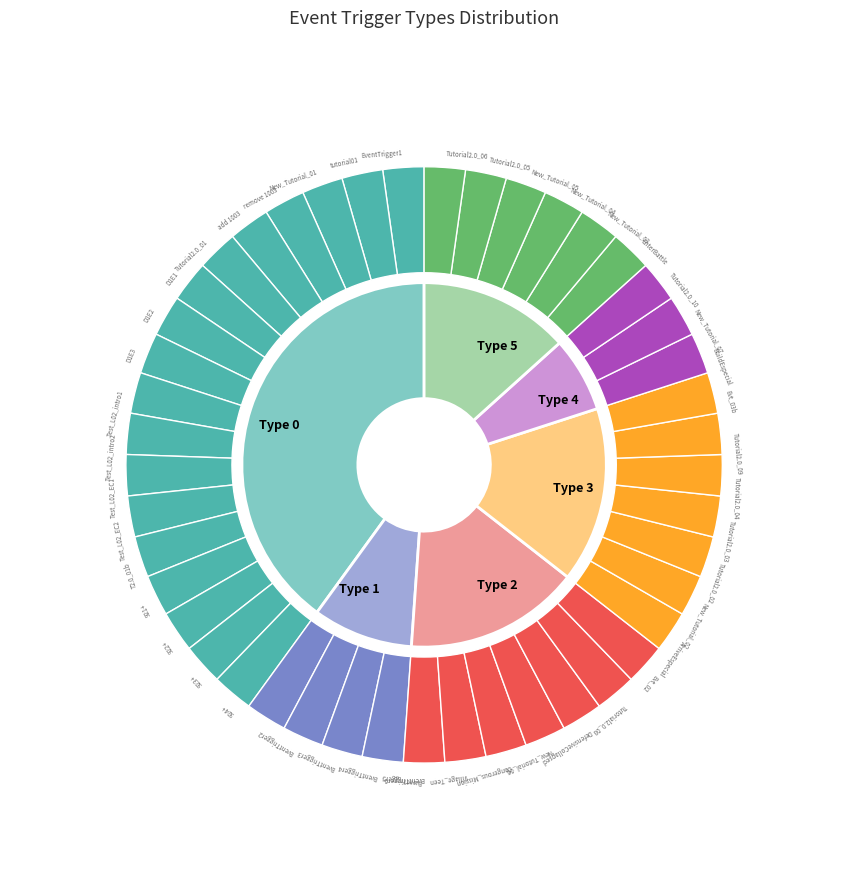

Rank the categories by value from highest to lowest.

Type 0, Type 2, Type 3, Type 5, Type 1, Type 4